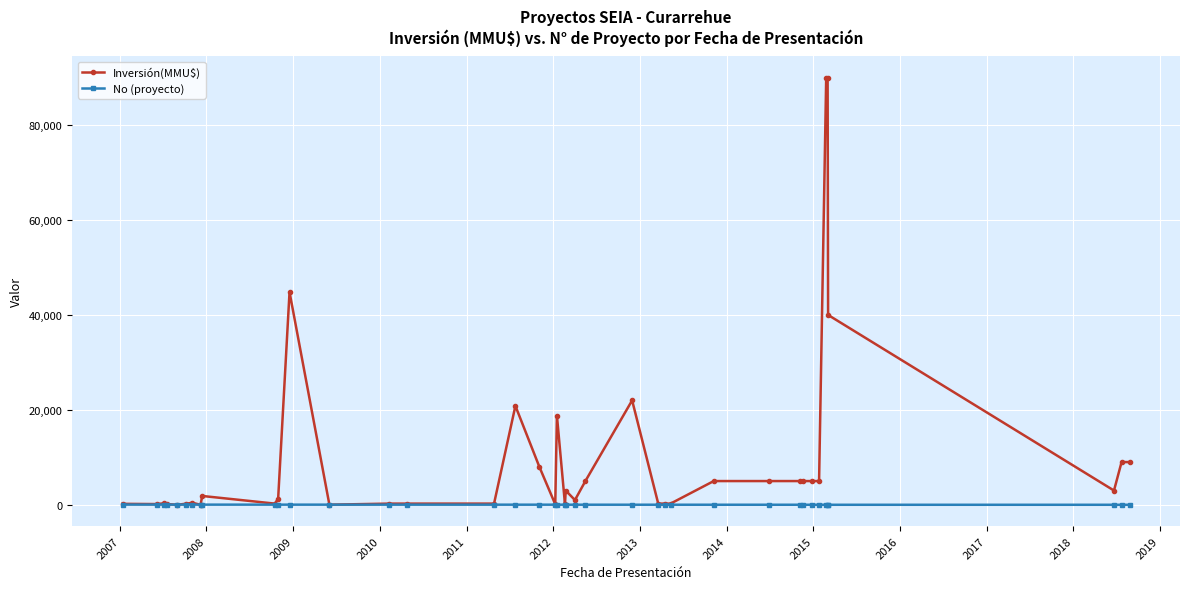

Which series has the widest spread of values?

Inversión(MMU$)